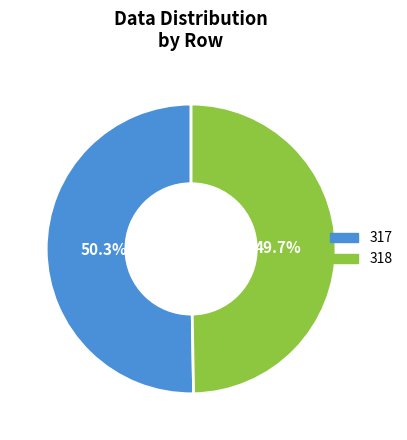

What is the ratio of the value at 317 to the value at 318?

1.0